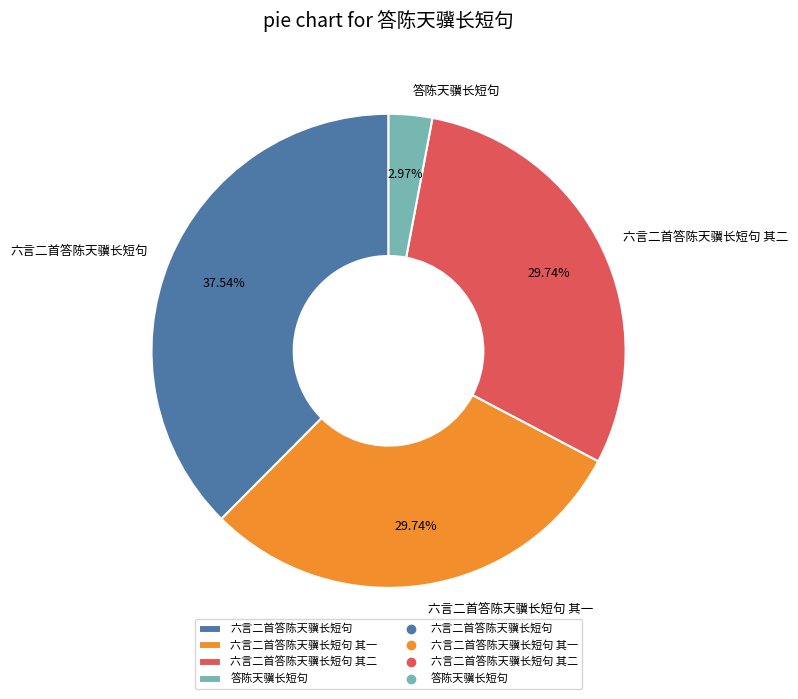

Is there a majority slice in this chart?

No